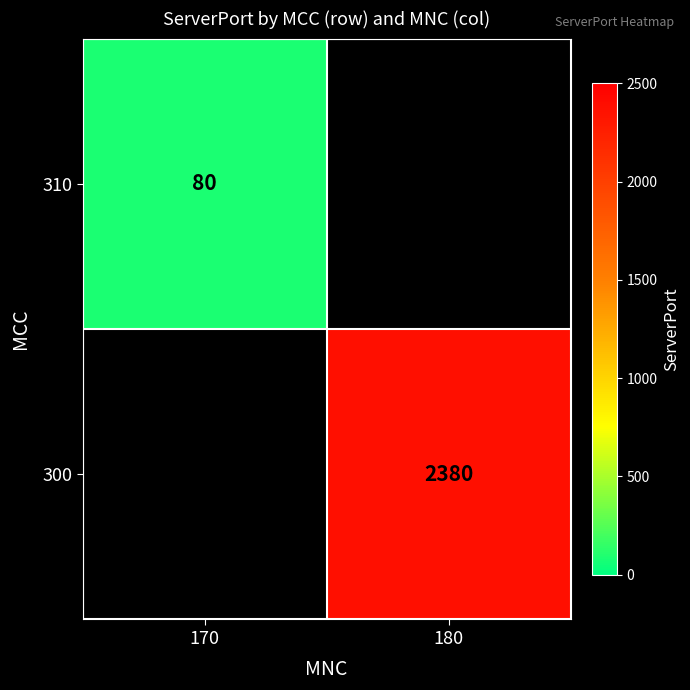

The value of 300 at 180 is 2380. True or false?

True